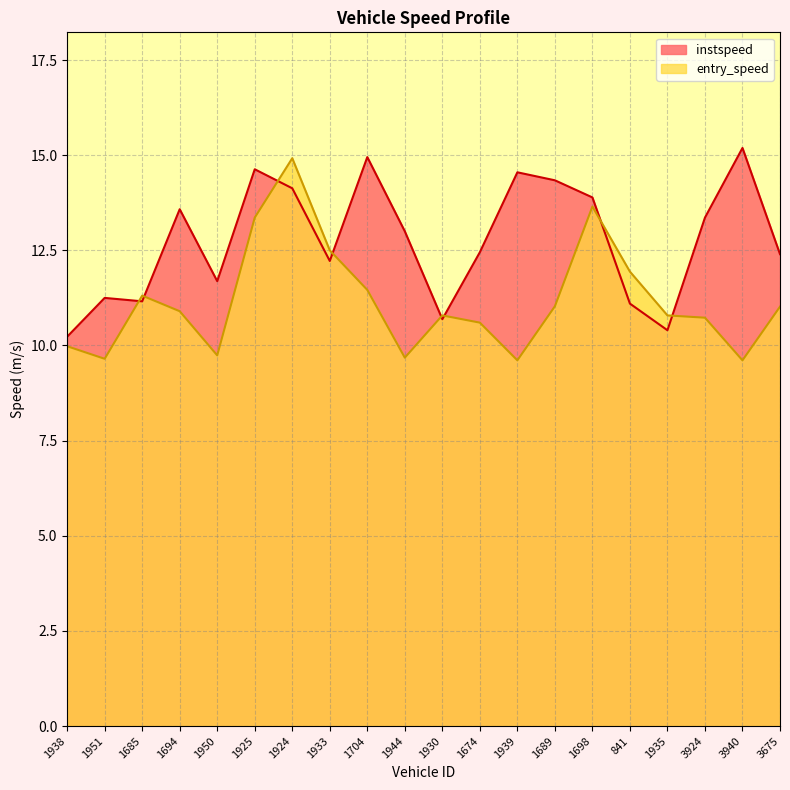

Reading left to right, transcribe all the data shown in this chart.

instspeed: 10.2	11.2	11.2	13.6	11.7	14.6	14.1	12.2	14.9	13.0	10.7	12.4	14.6	14.3	13.9	11.1	10.4	13.4	15.2	12.4
entry_speed: 10.0	9.7	11.3	10.9	9.7	13.4	14.9	12.5	11.5	9.7	10.8	10.6	9.6	11.0	13.7	11.9	10.8	10.7	9.6	11.0